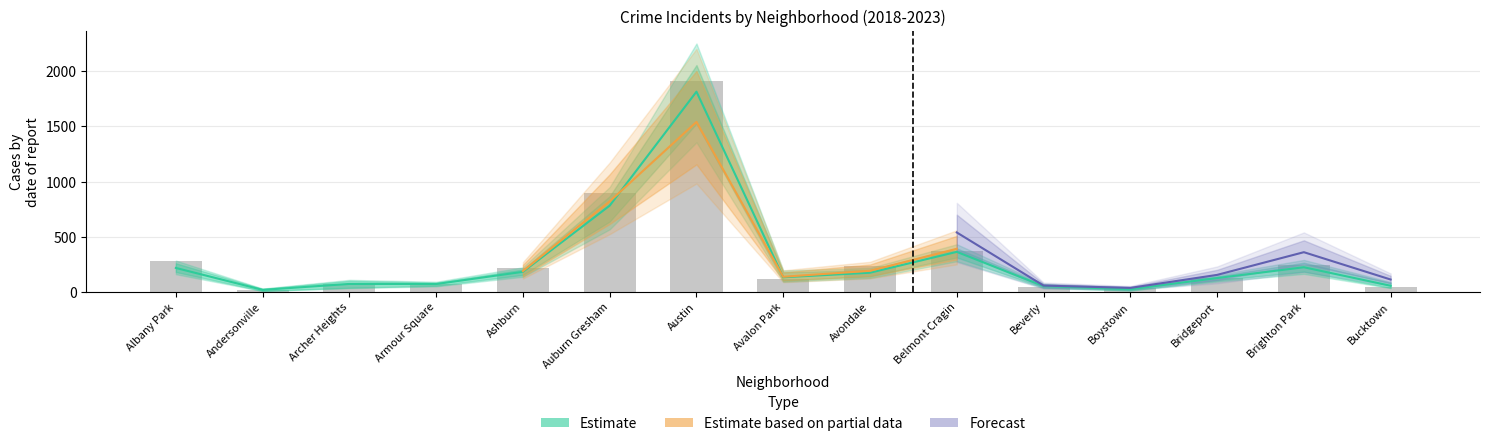

How many data points in 2021 are above 168?

7